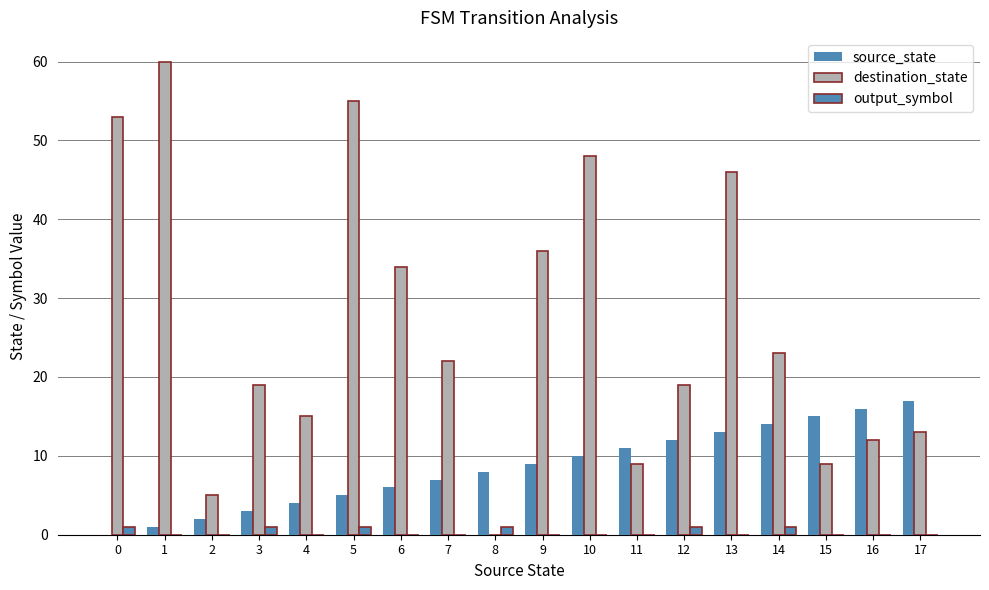

Which has a higher value, 11 or 0?

11